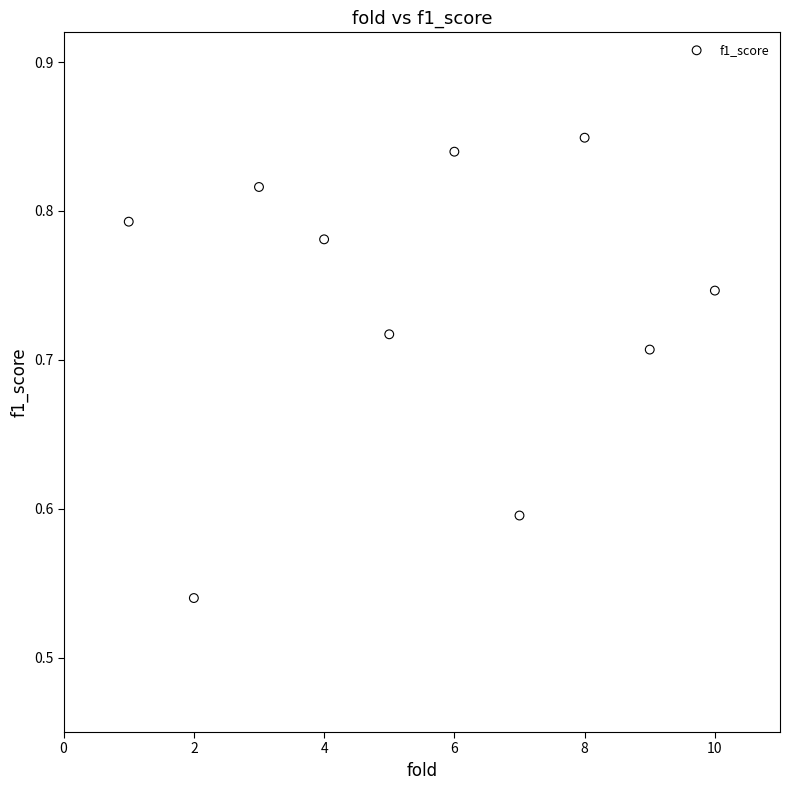

What is the average X value?

5.5